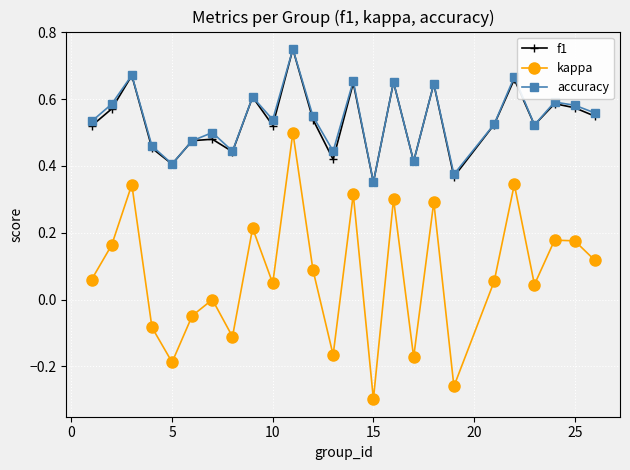

Which series has the widest spread of values?

kappa